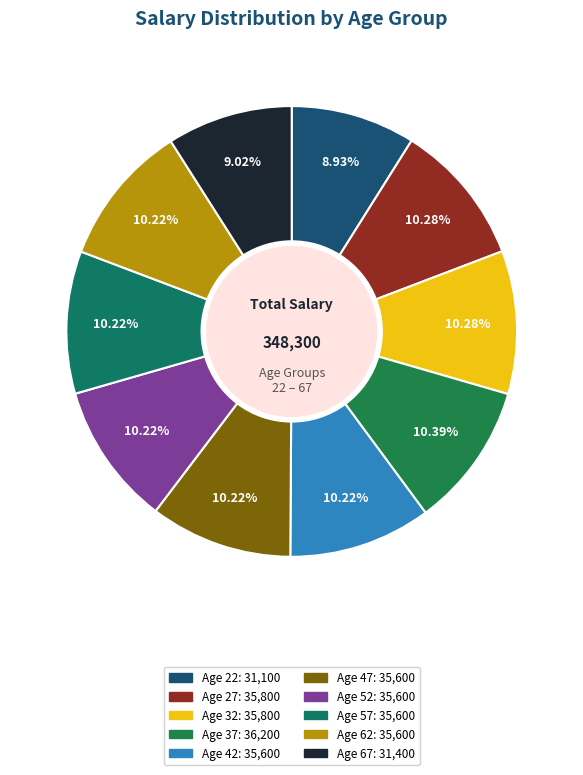

Which category has the biggest portion of the pie?

37